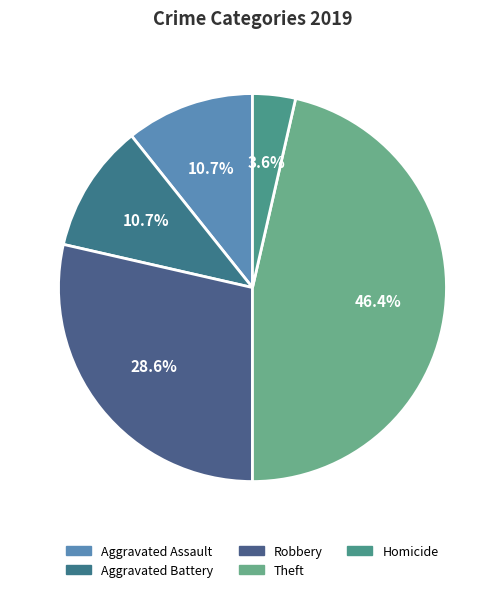

Is there a majority slice in this chart?

No